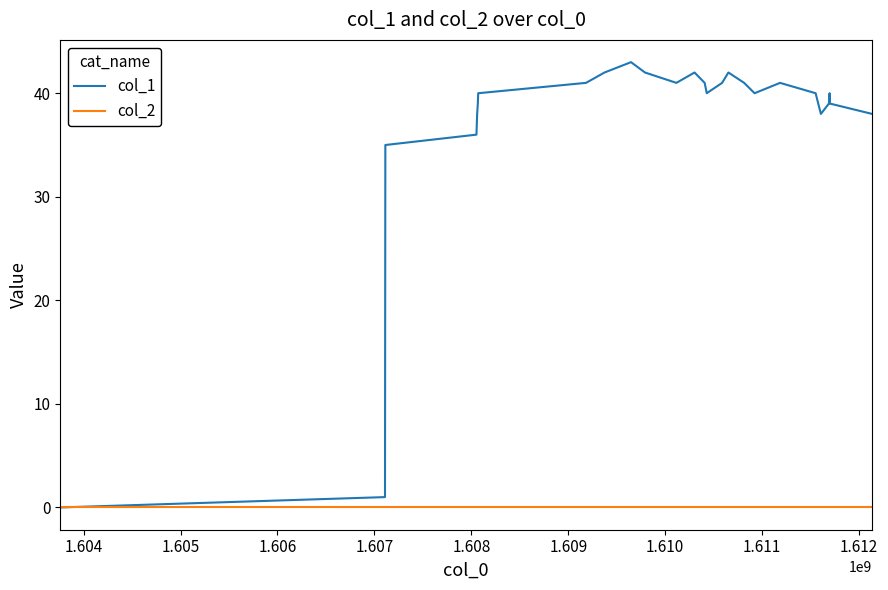

True or false: col_1 has more than 0 interior local peaks.

True